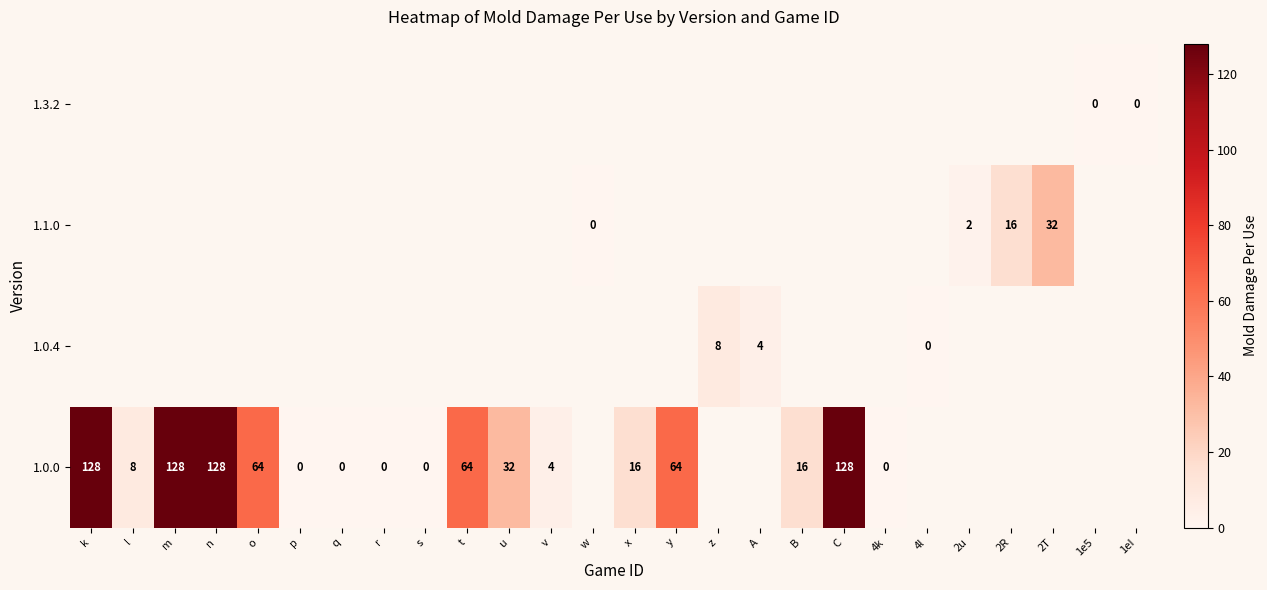

The value of 1.1.0 at 2T is 32. True or false?

True